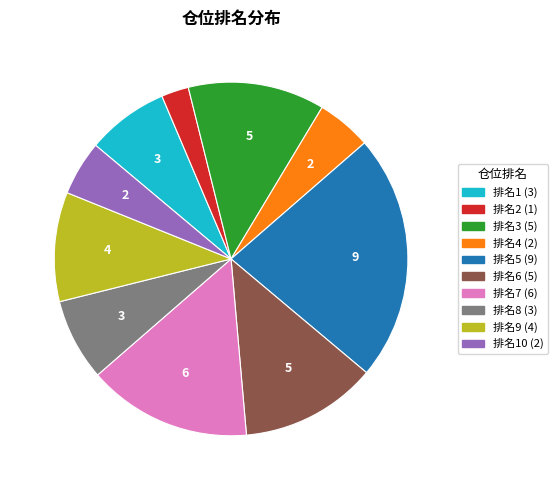

Is there a majority slice in this chart?

No